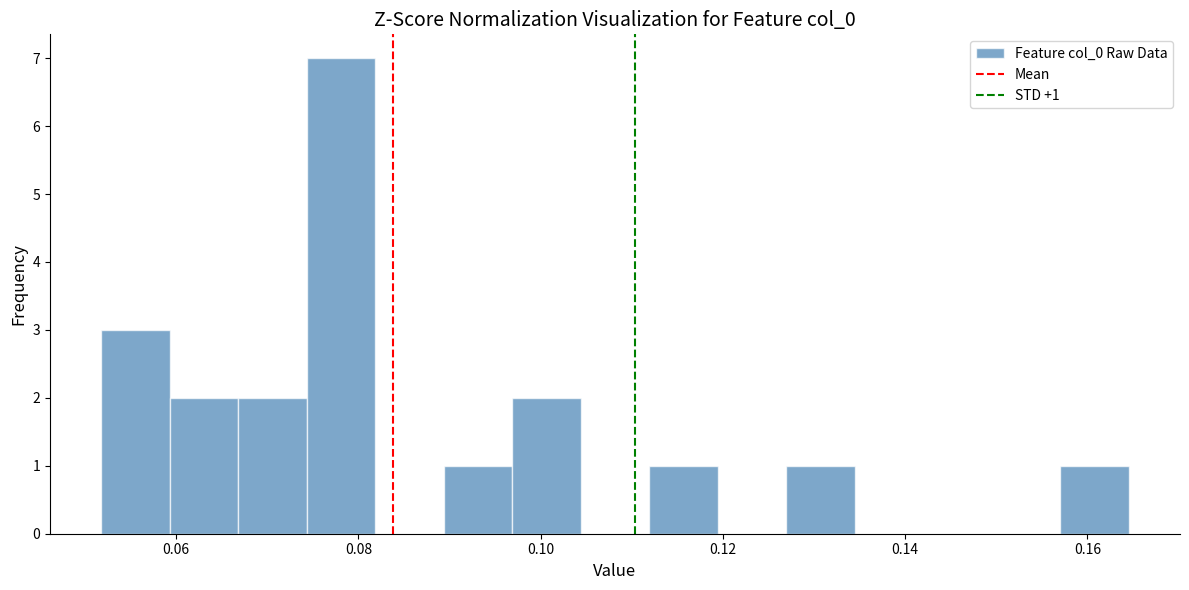

Read against the x-axis, roughly where is the centre of the tallest bar?

0.078